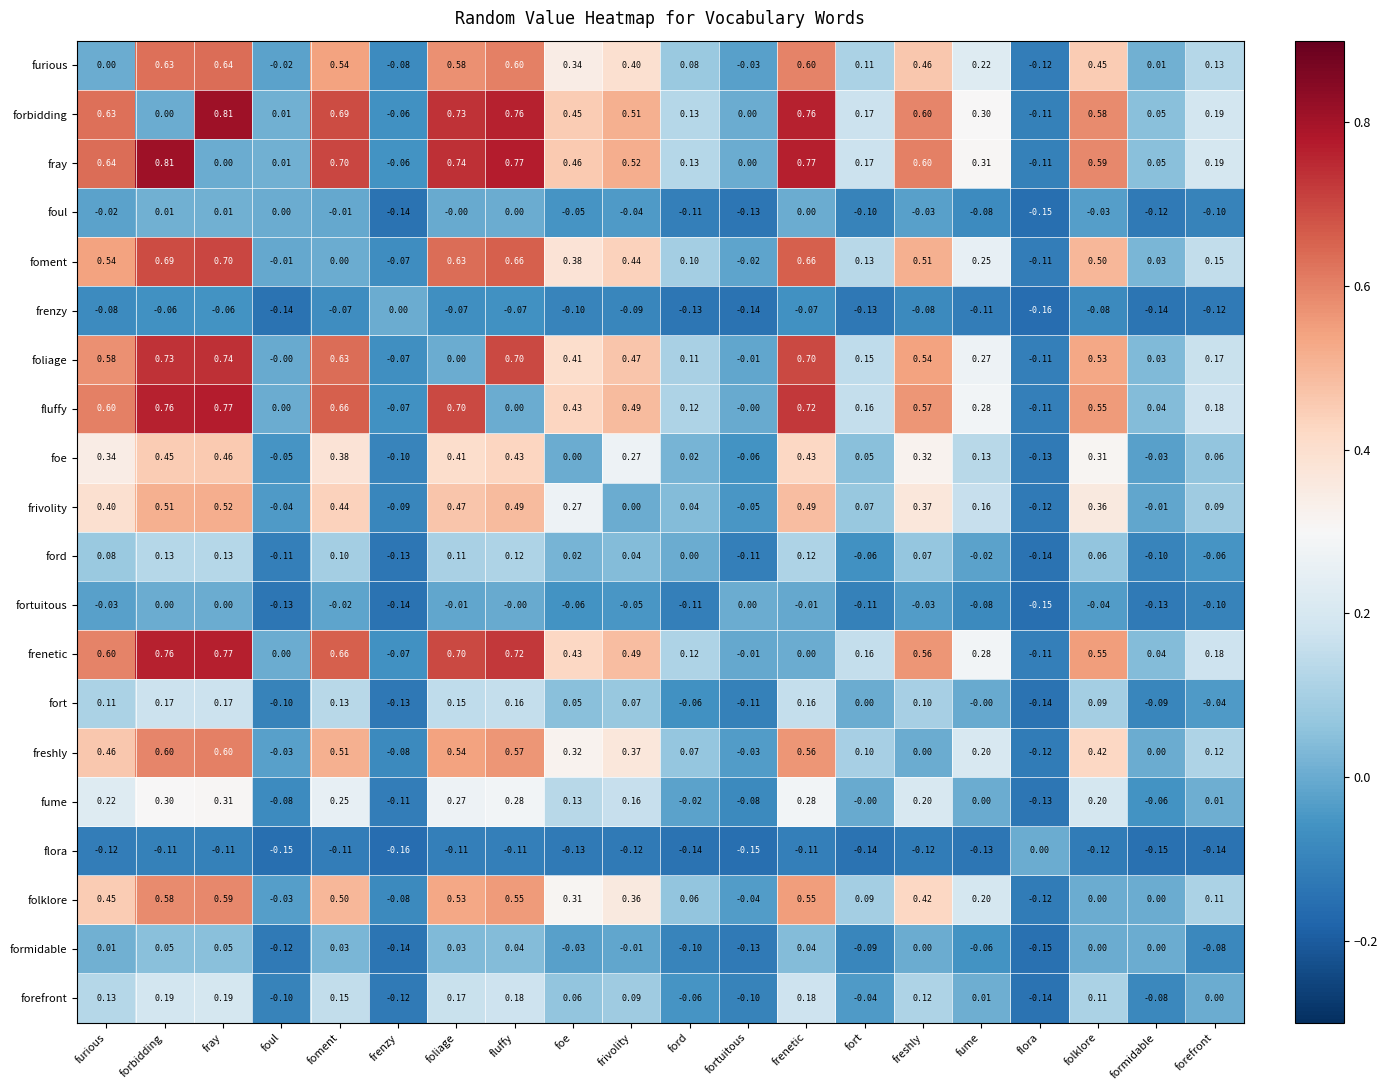

At which label is foe closest to 0?

foe